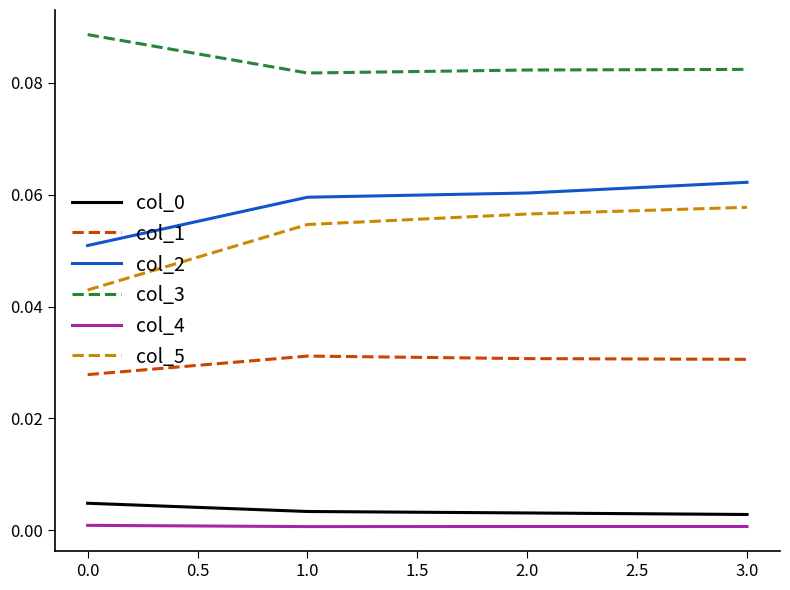

Is the value of col_5 at 0.0 greater than the value of col_1 at 3.0?

Yes